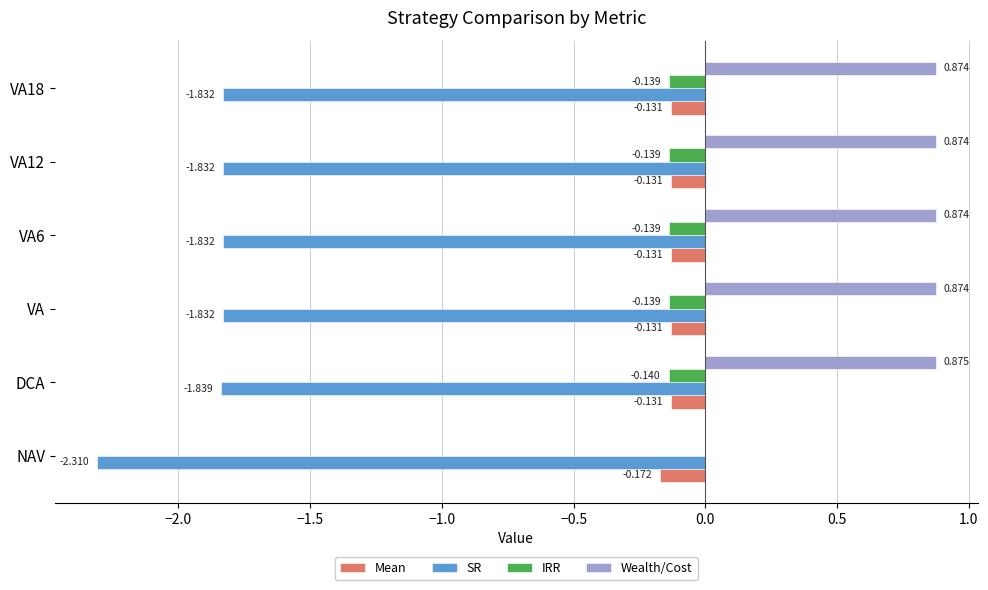

Is the value of IRR at DCA greater than the value of SR at VA12?

Yes